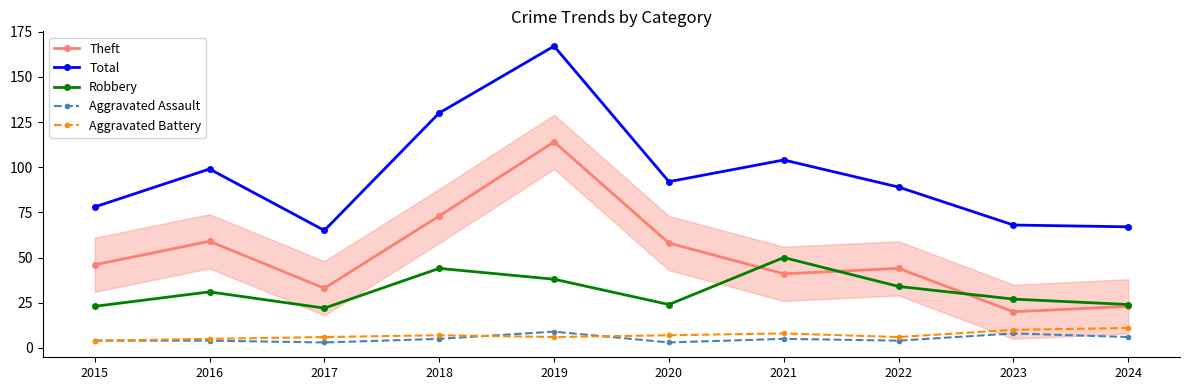

What is the total value across all series at 2019?

334